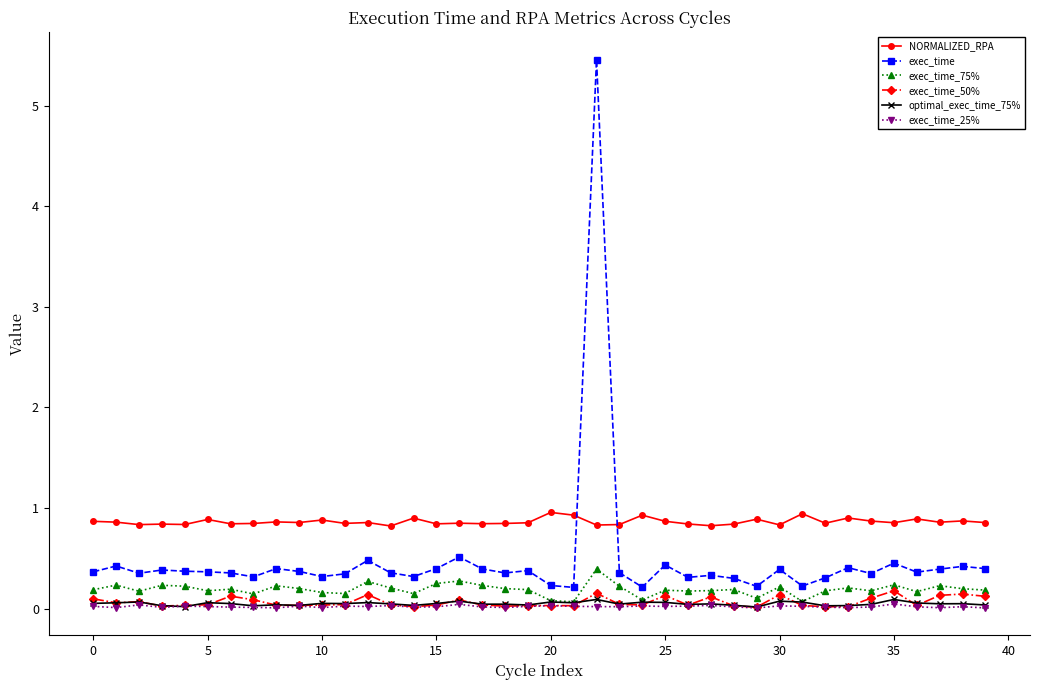

Count the number of categories in the chart.

40